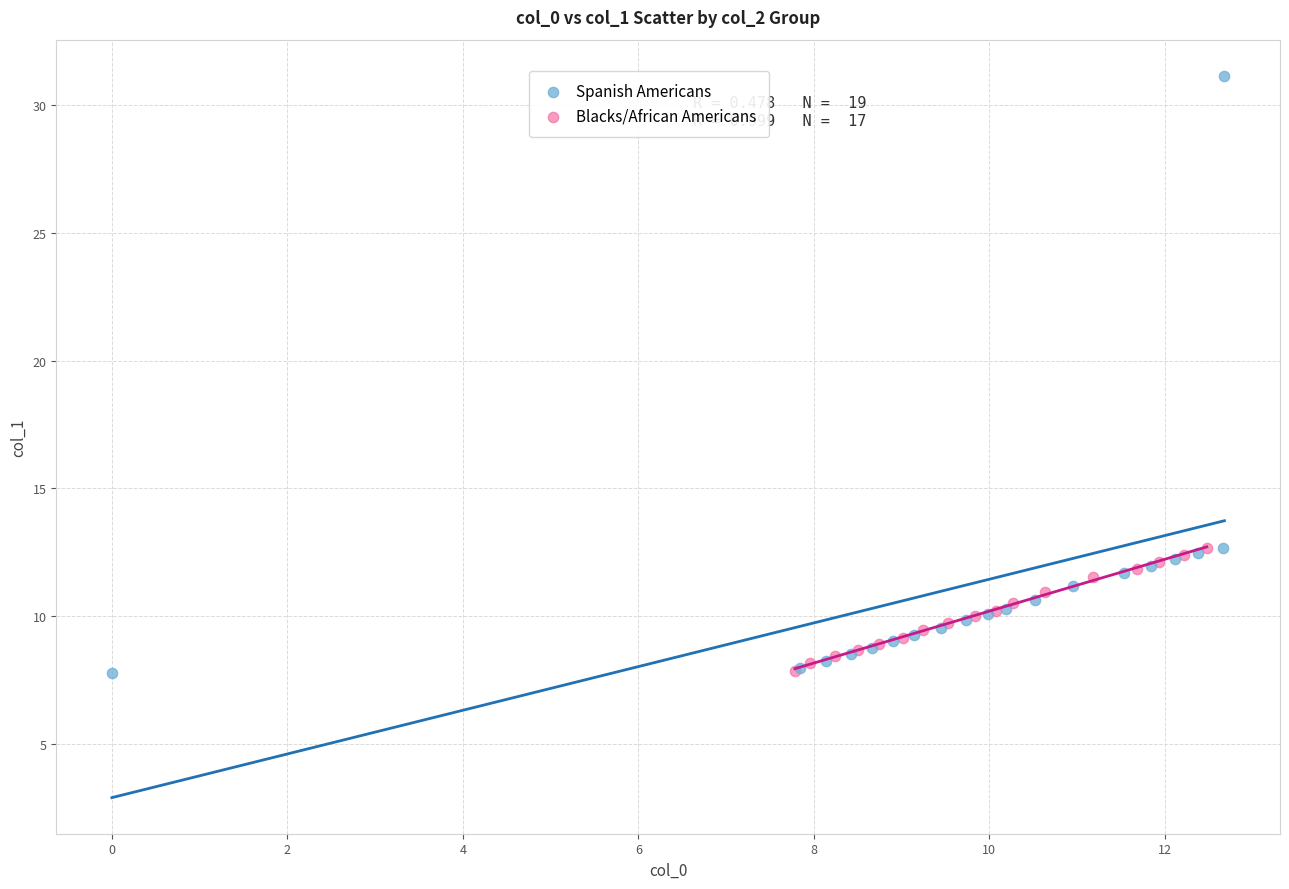

Which series contains the highest Y value?

Spanish Americans